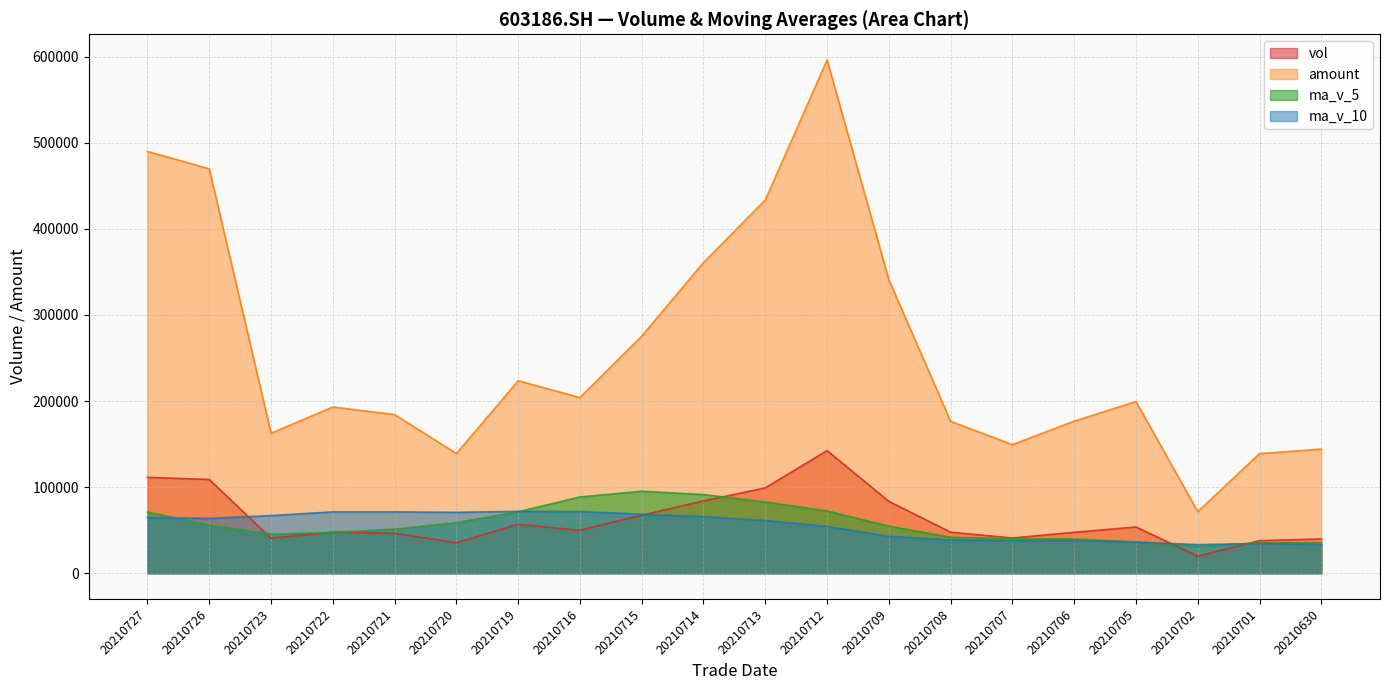

Rank the series by their maximum value, from highest to lowest.

amount, vol, ma_v_5, ma_v_10